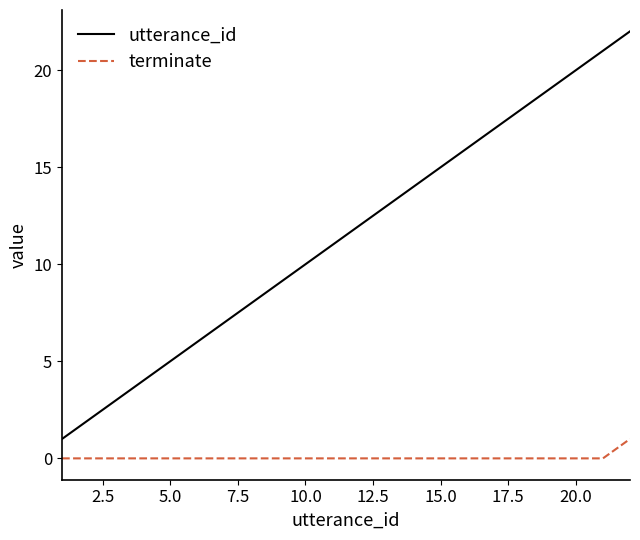

What is the greatest value displayed?

22